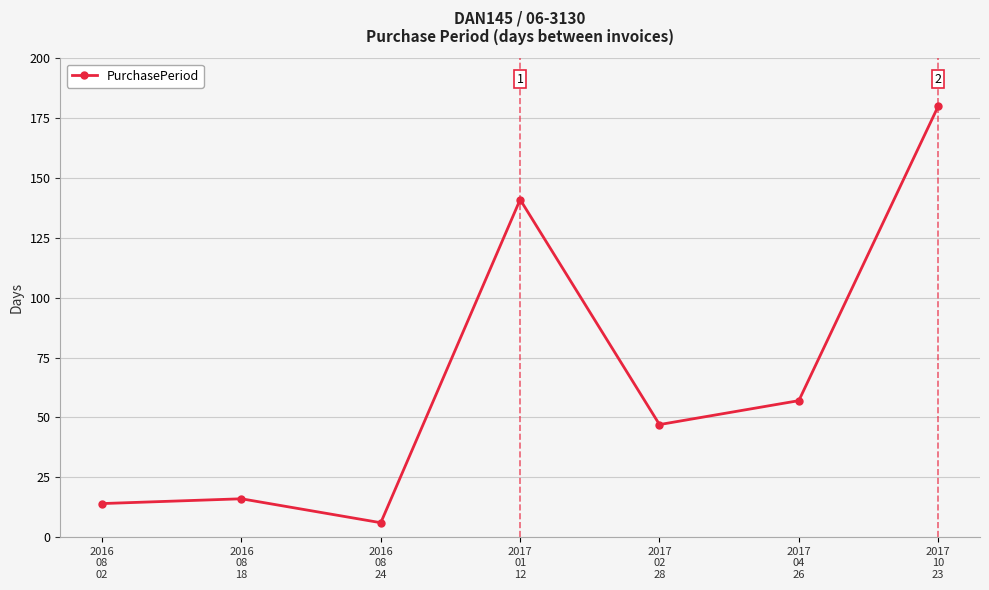

What is the label of the 2nd point from the left?

2016
08
18